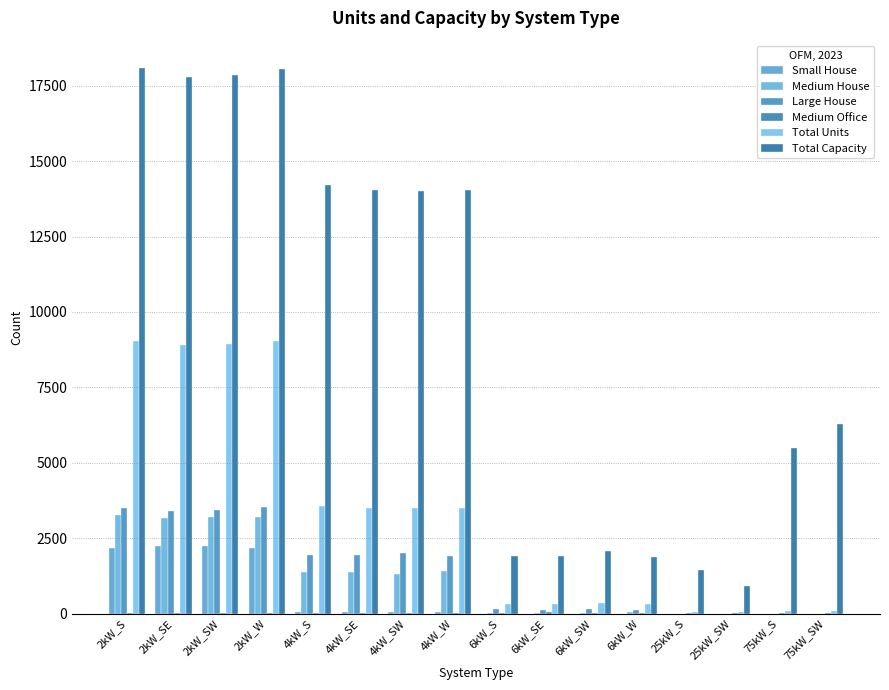

How many data points does each series have?

16